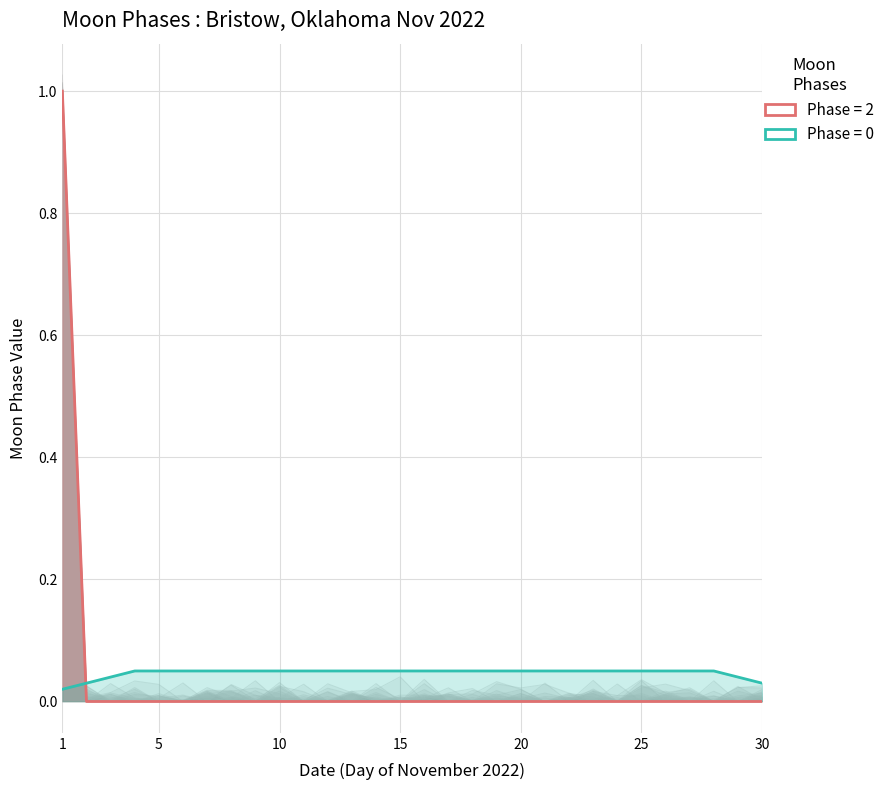

How many intersections are there between Moon Phases (Phase=0) and Moon Phases (Phase=2)?

1